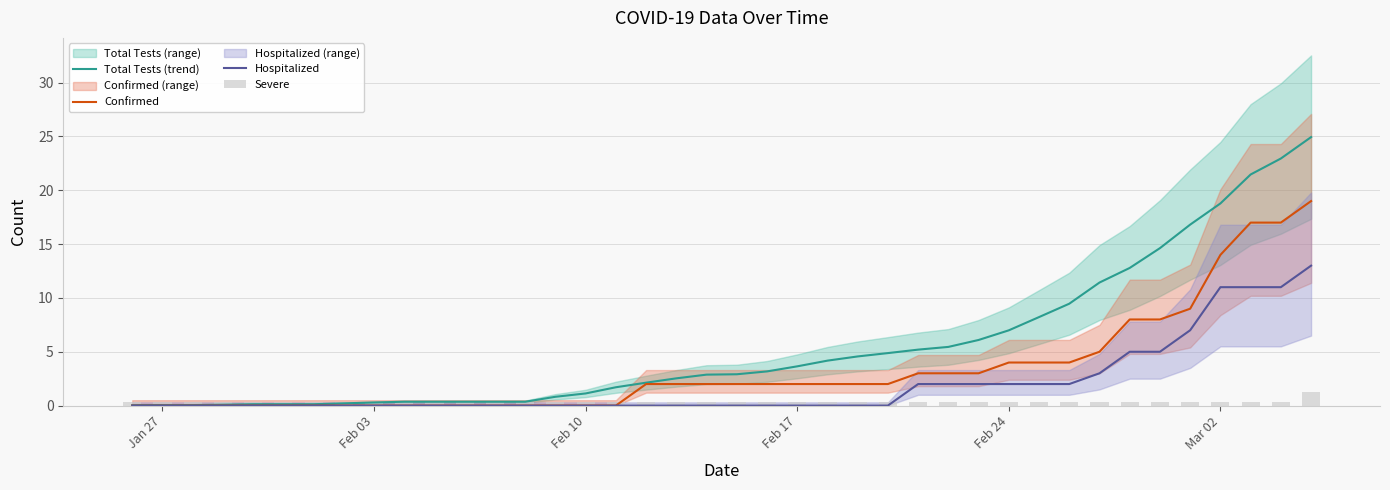

List the series in order of their peak value, lowest first.

Severe, Hospitalized, Confirmed, Total Tests (trend)